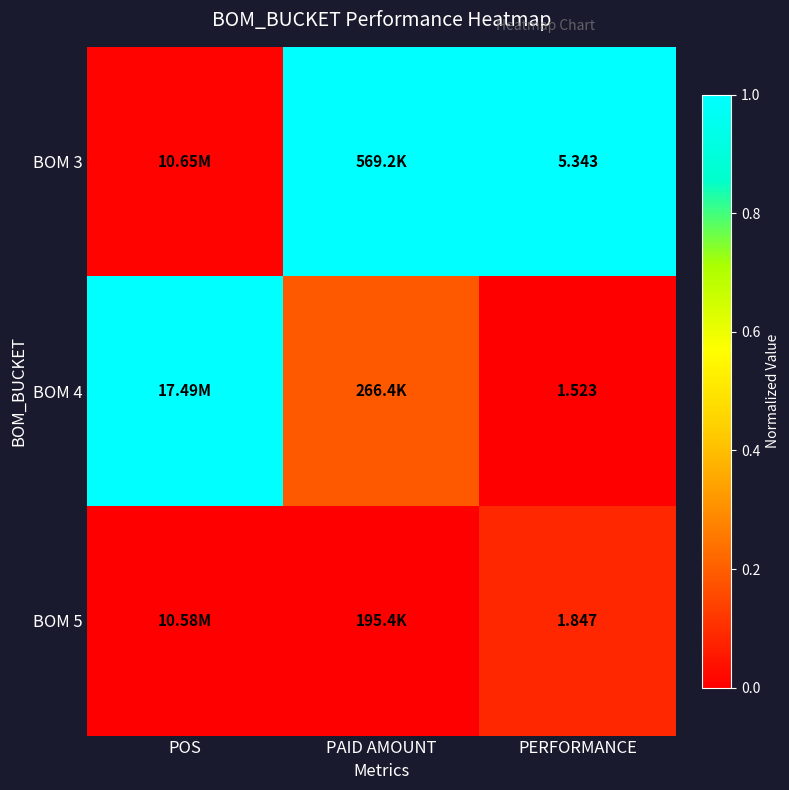

At how many categories does at least one series exceed 0?

3